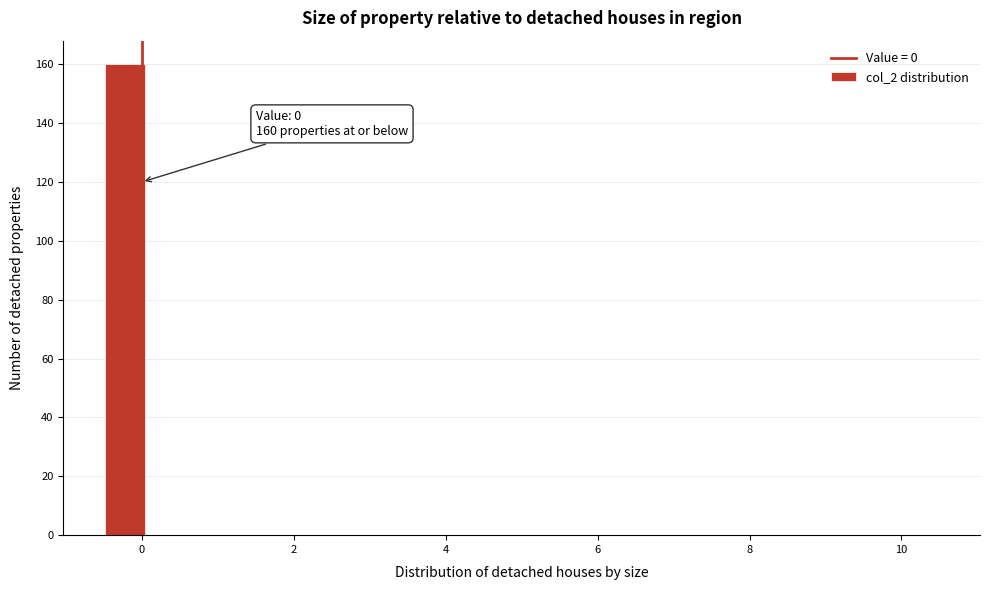

Around what value on the x-axis is the tallest bar? Give the approximate position of its centre, as read against the axis.

-0.2